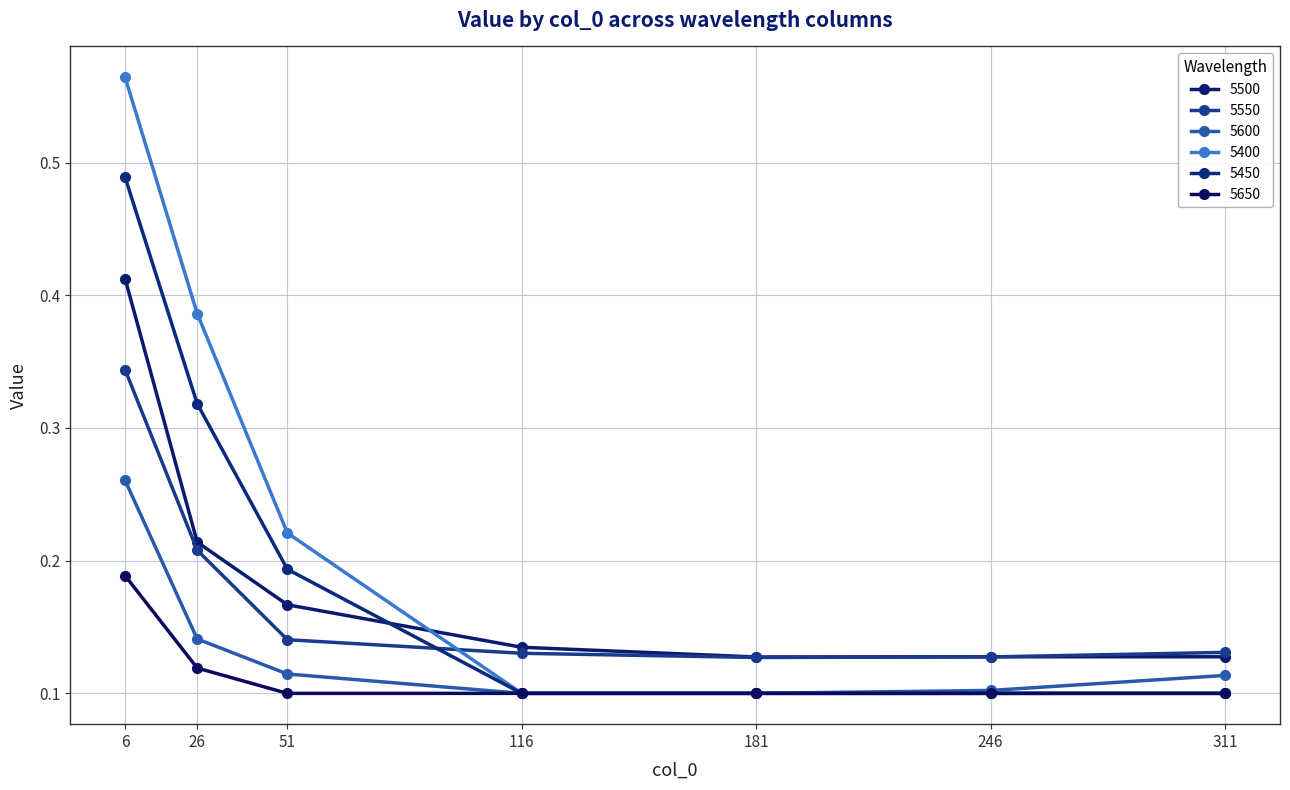

The 5550 series shows 0.3 at 51. True or false?

False